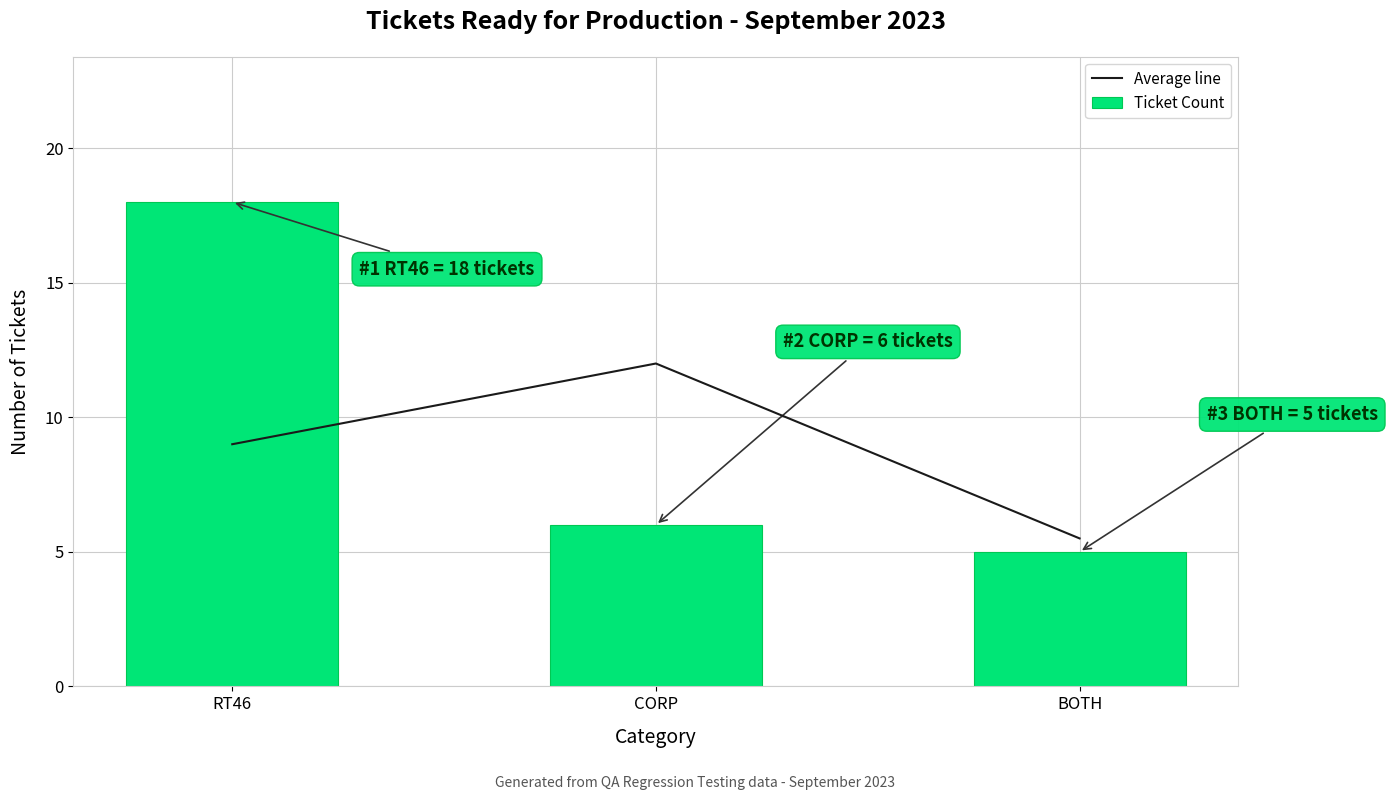

List the series in order of their peak value, highest first.

Ticket Count, Average line